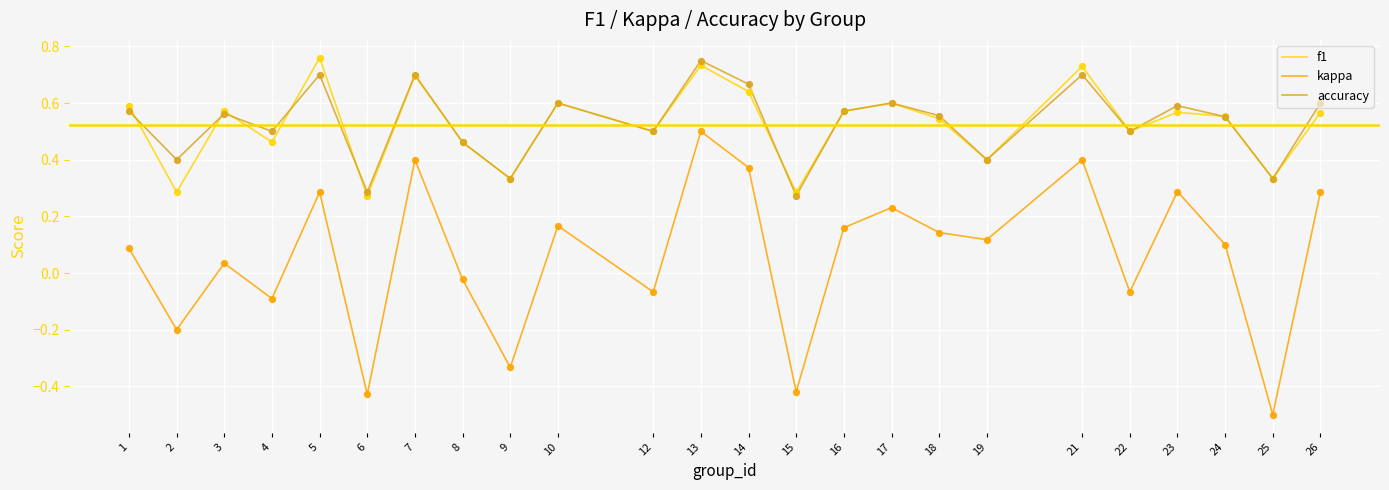

At which category is the sum across all series the highest?

13